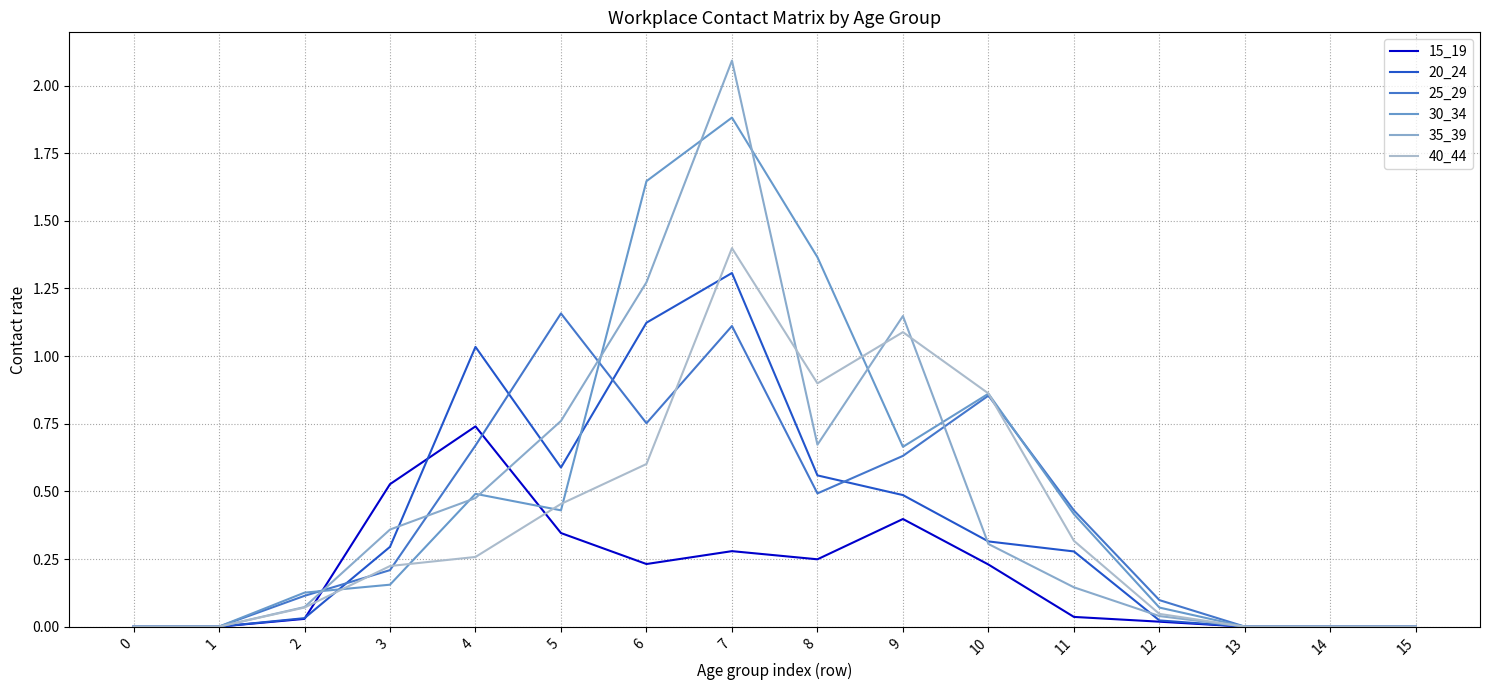

What is the value of the 35_39 point at the 9th from the left?

0.7